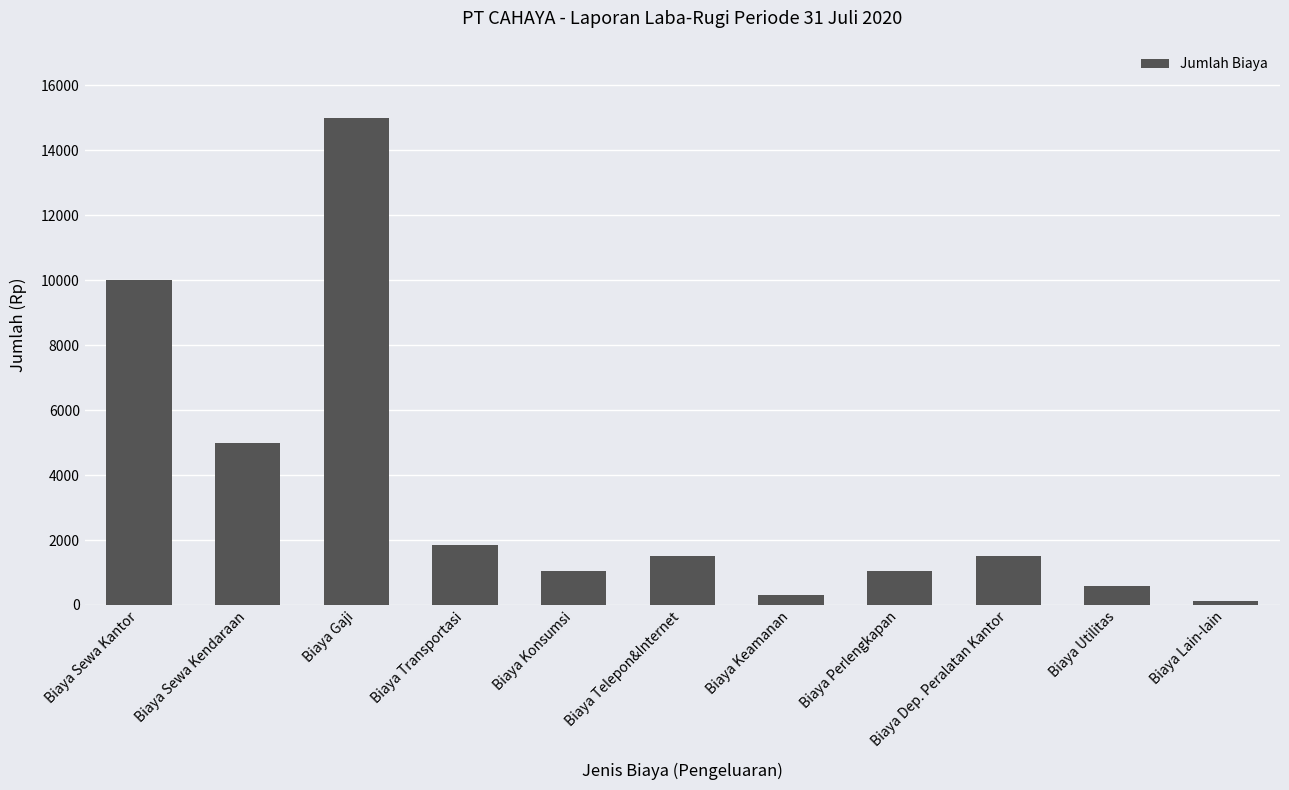

Reading left to right, what are all the values shown in this chart?

Biaya Sewa Kantor=10000	Biaya Sewa Kendaraan=5000	Biaya Gaji=15000	Biaya Transportasi=1850	Biaya Konsumsi=1050	Biaya Telepon&Internet=1500	Biaya Keamanan=300	Biaya Perlengkapan=1050	Biaya Dep. Peralatan Kantor=1500	Biaya Utilitas=600	Biaya Lain-lain=125